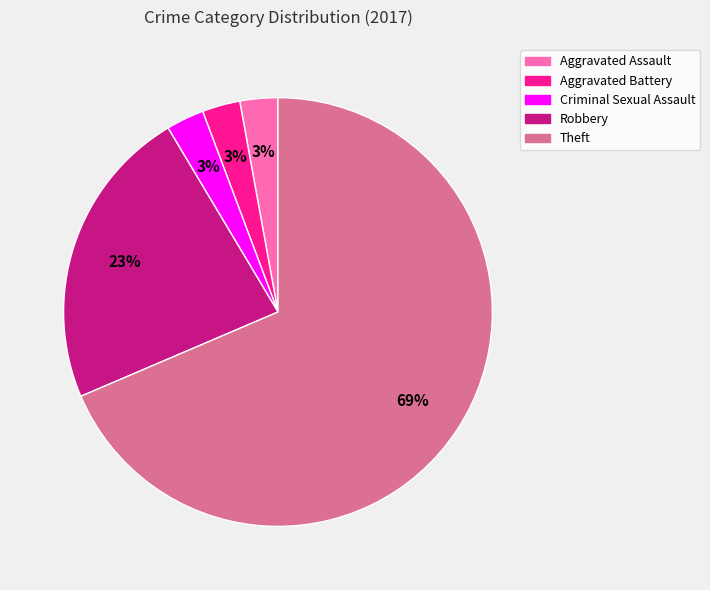

Count the number of slices in the pie.

5